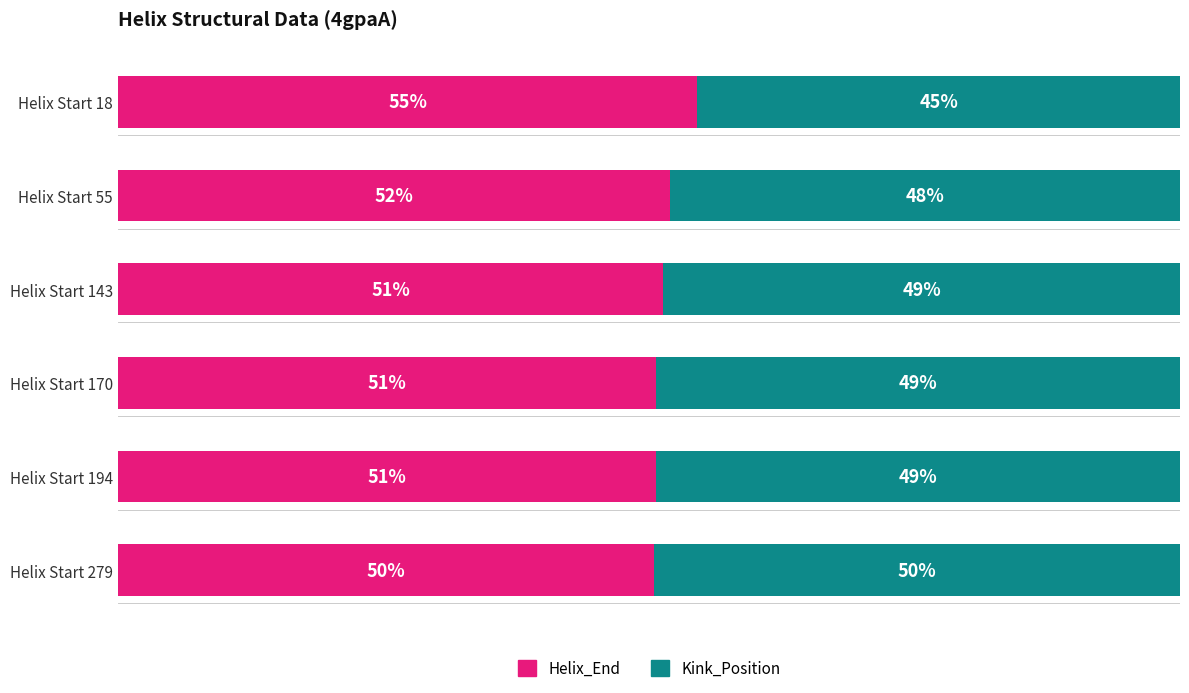

What are all the series names shown in the legend?

Helix_End, Kink_Position